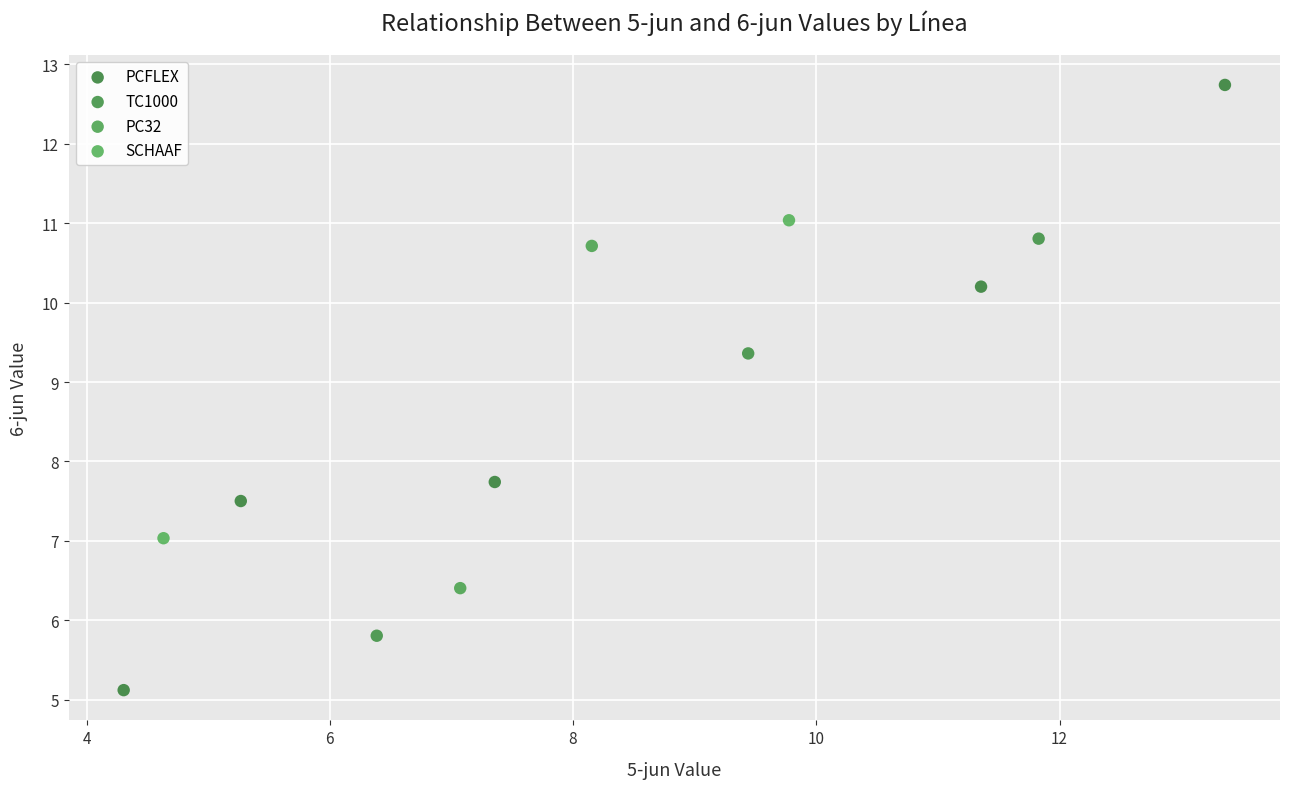

What are all the series names shown in the legend?

PCFLEX, TC1000, PC32, SCHAAF